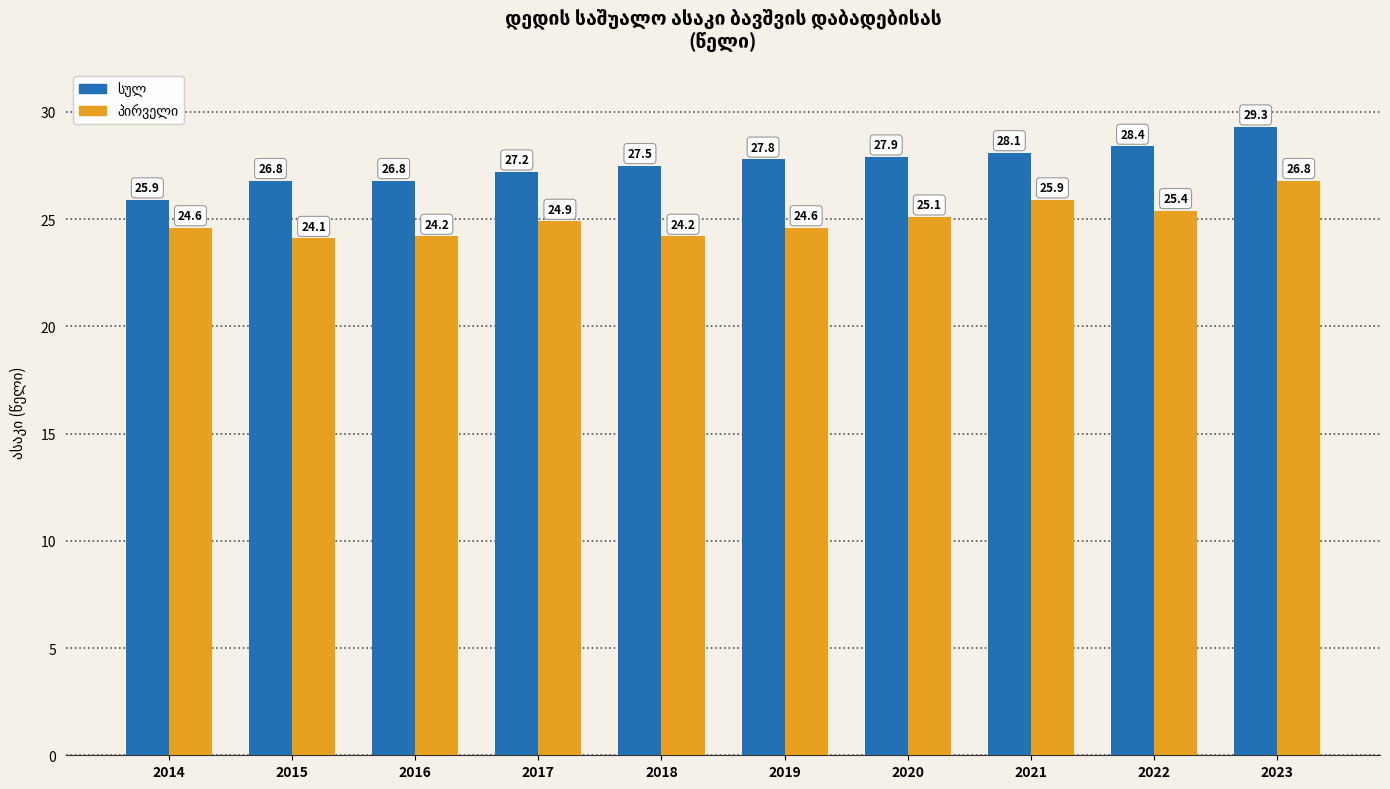

What is the difference between the highest and lowest values at 2021?

2.2